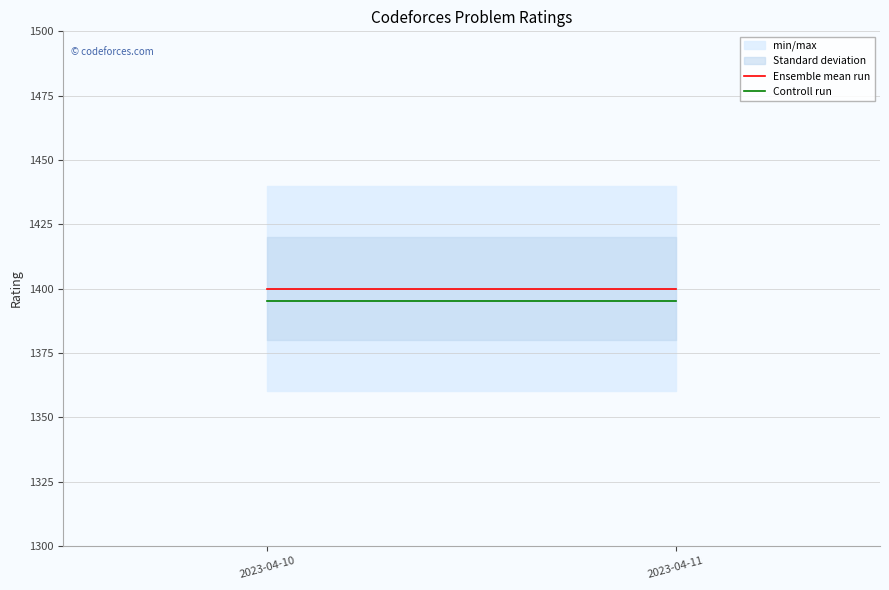

At how many categories does at least one series exceed 1397?

2